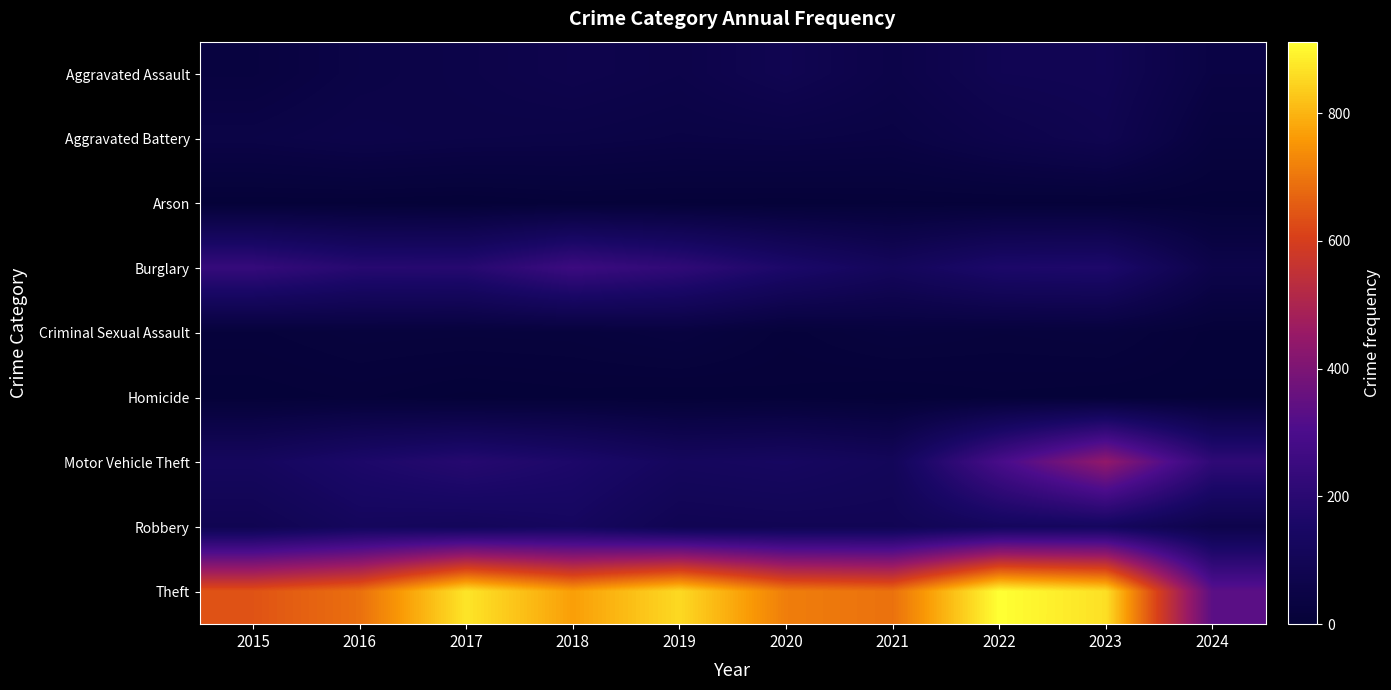

At how many categories does at least one series exceed 441?

9